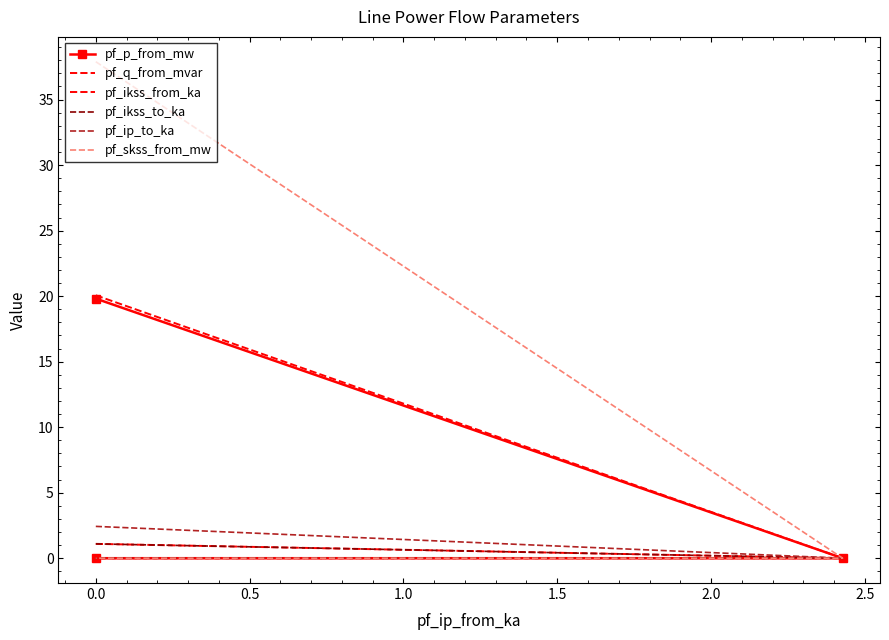

At how many categories does at least one series exceed 11?

1